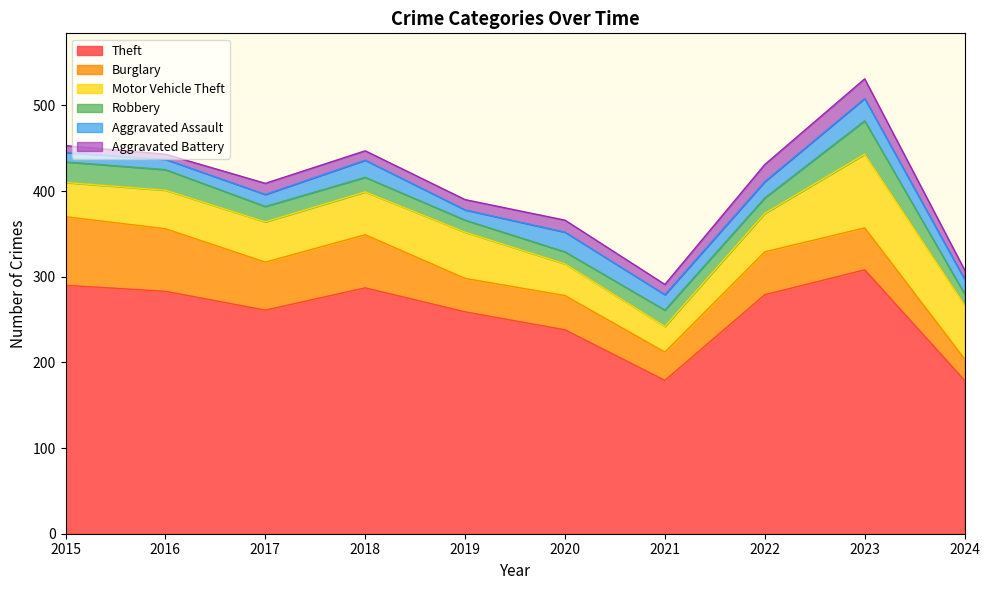

Does the chart display data point markers on the line(s)?

No